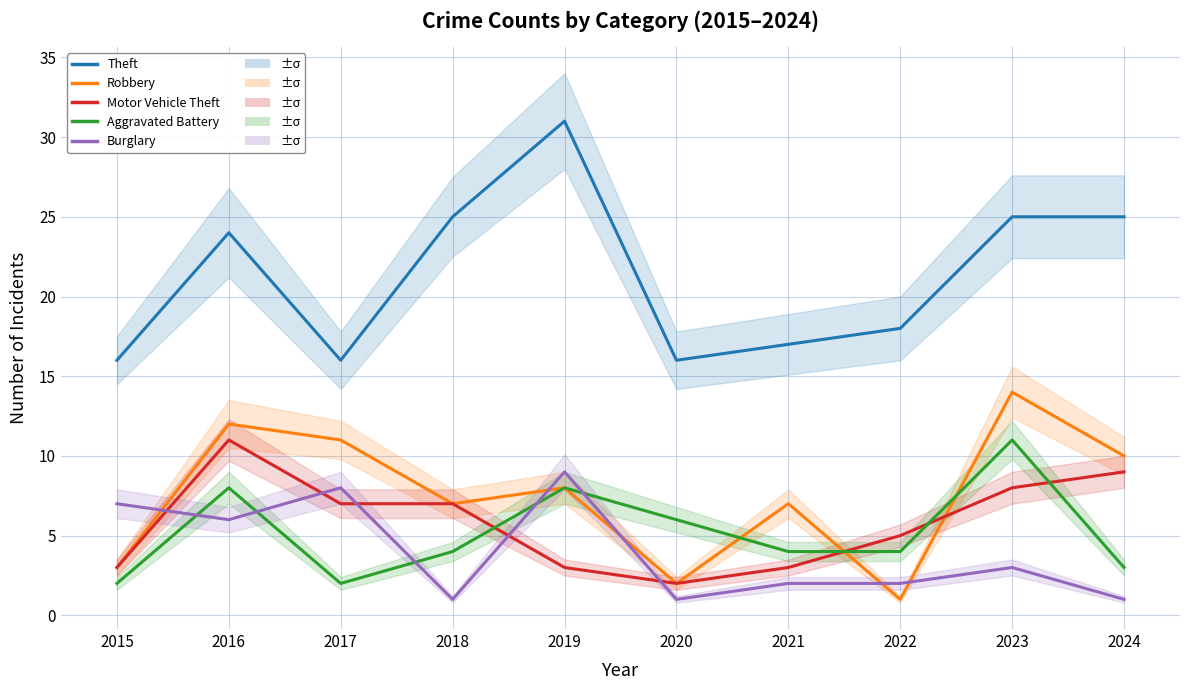

What is the total value across all series at 2018?

44